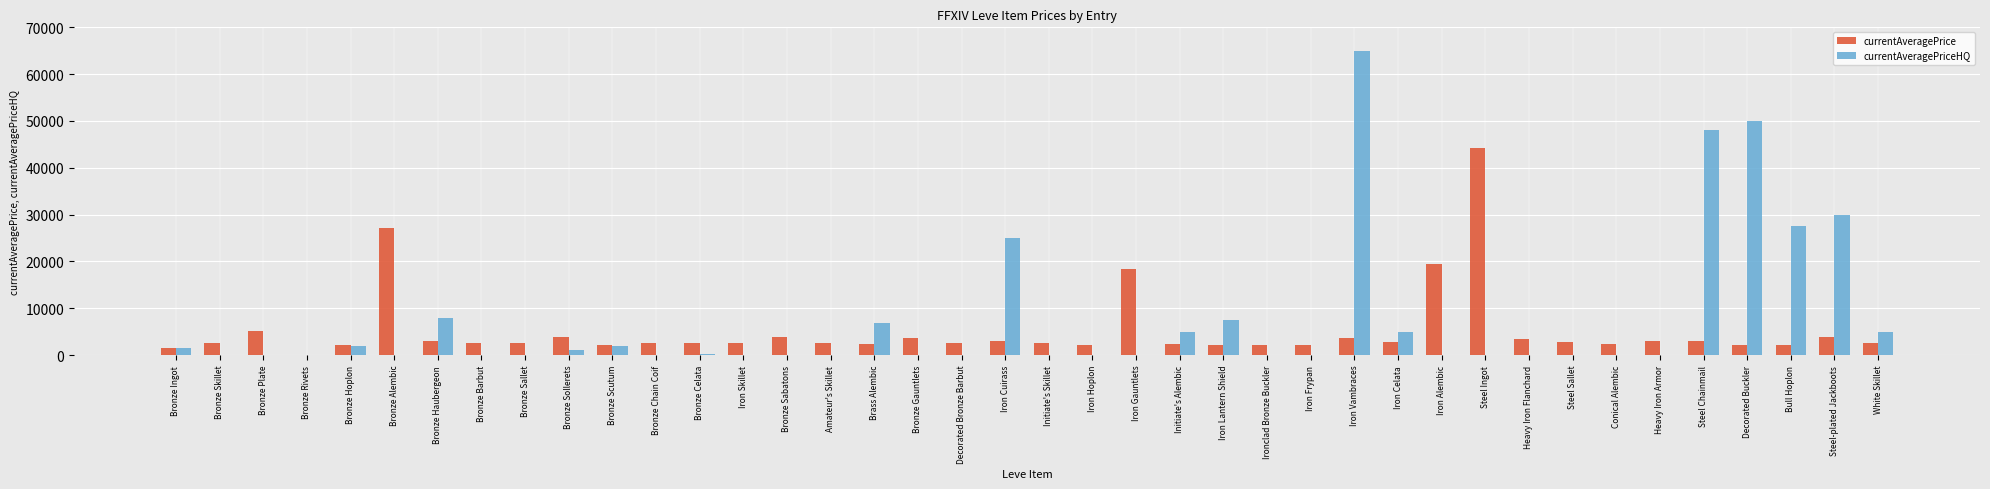

Between Initiate's Alembic and Iron Alembic, which series saw the biggest shift?

currentAveragePrice